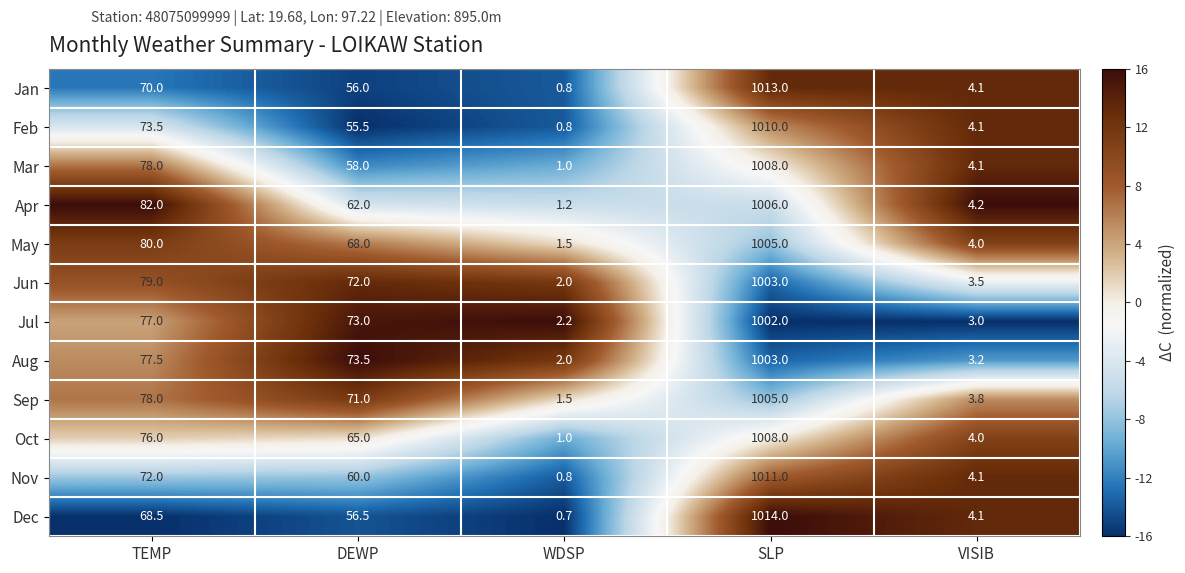

Which series changed the most between SLP and VISIB?

Dec